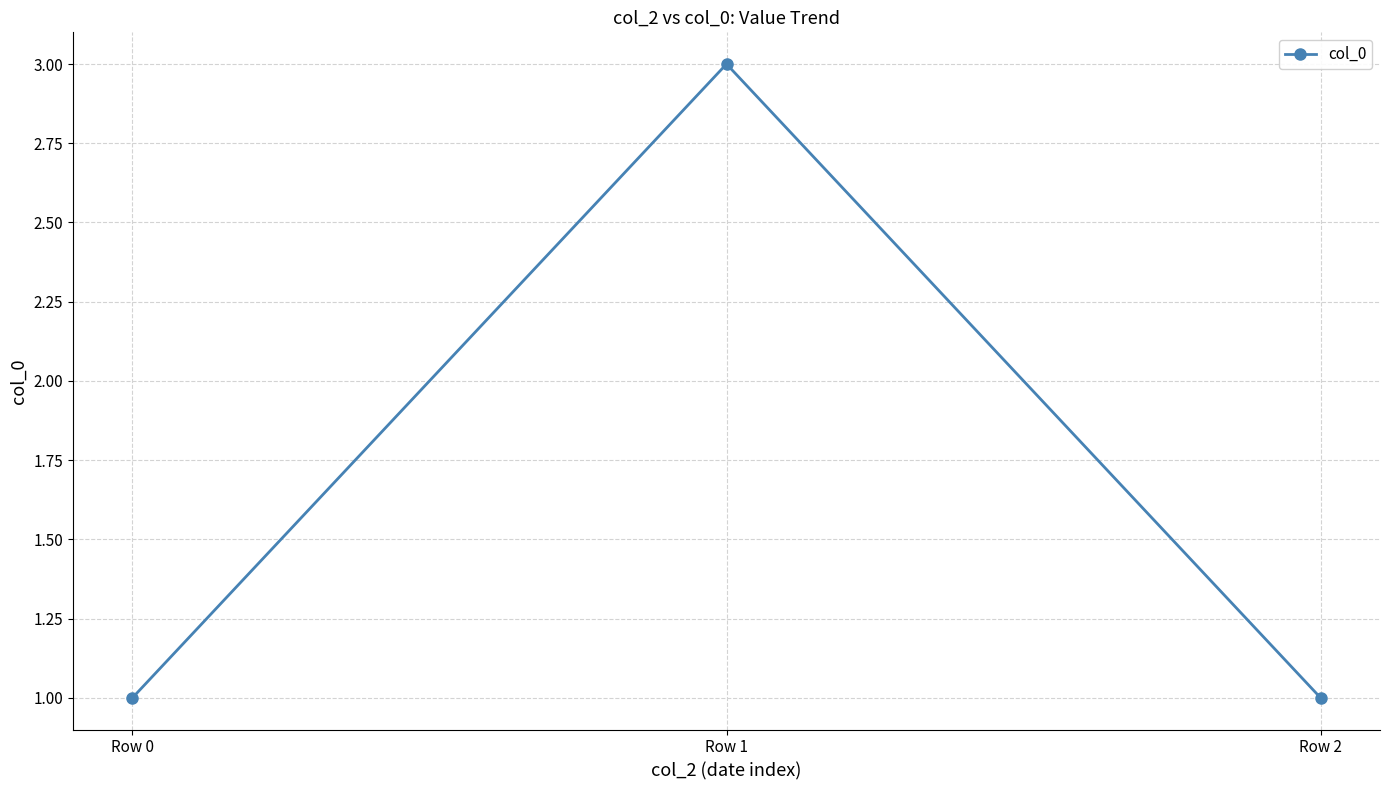

The value at Row 1 is 4. True or false?

False